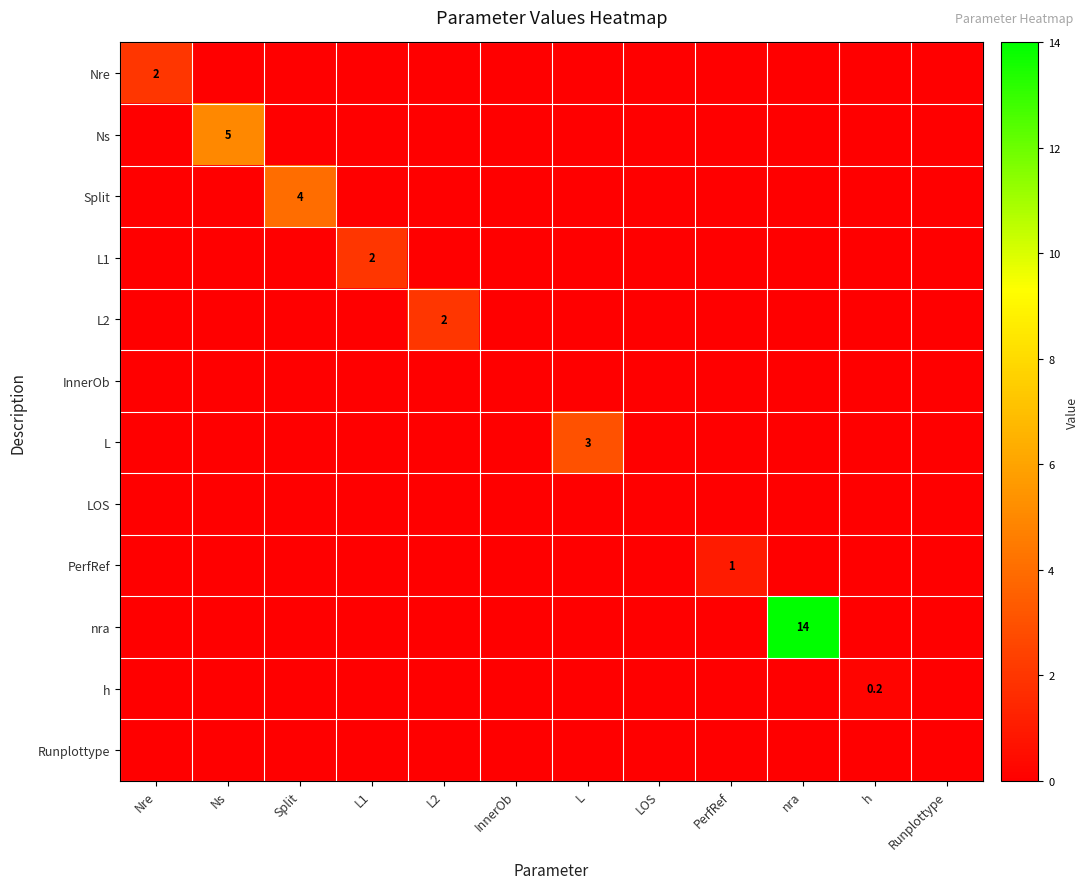

How many Ns values are between 0 and 1?

11